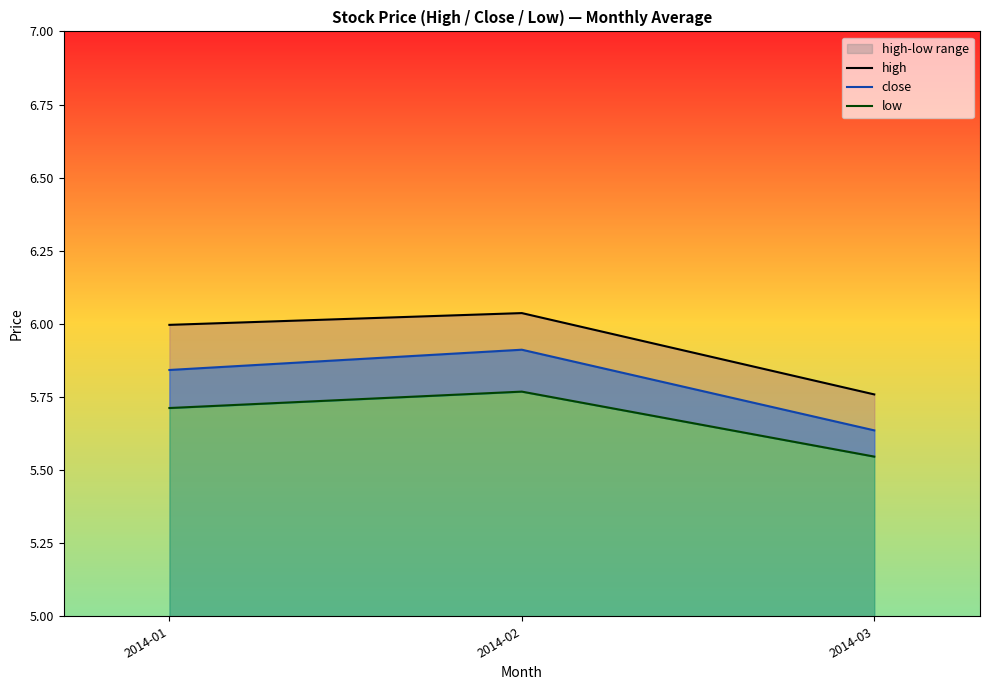

How many lines are shown in the chart?

3